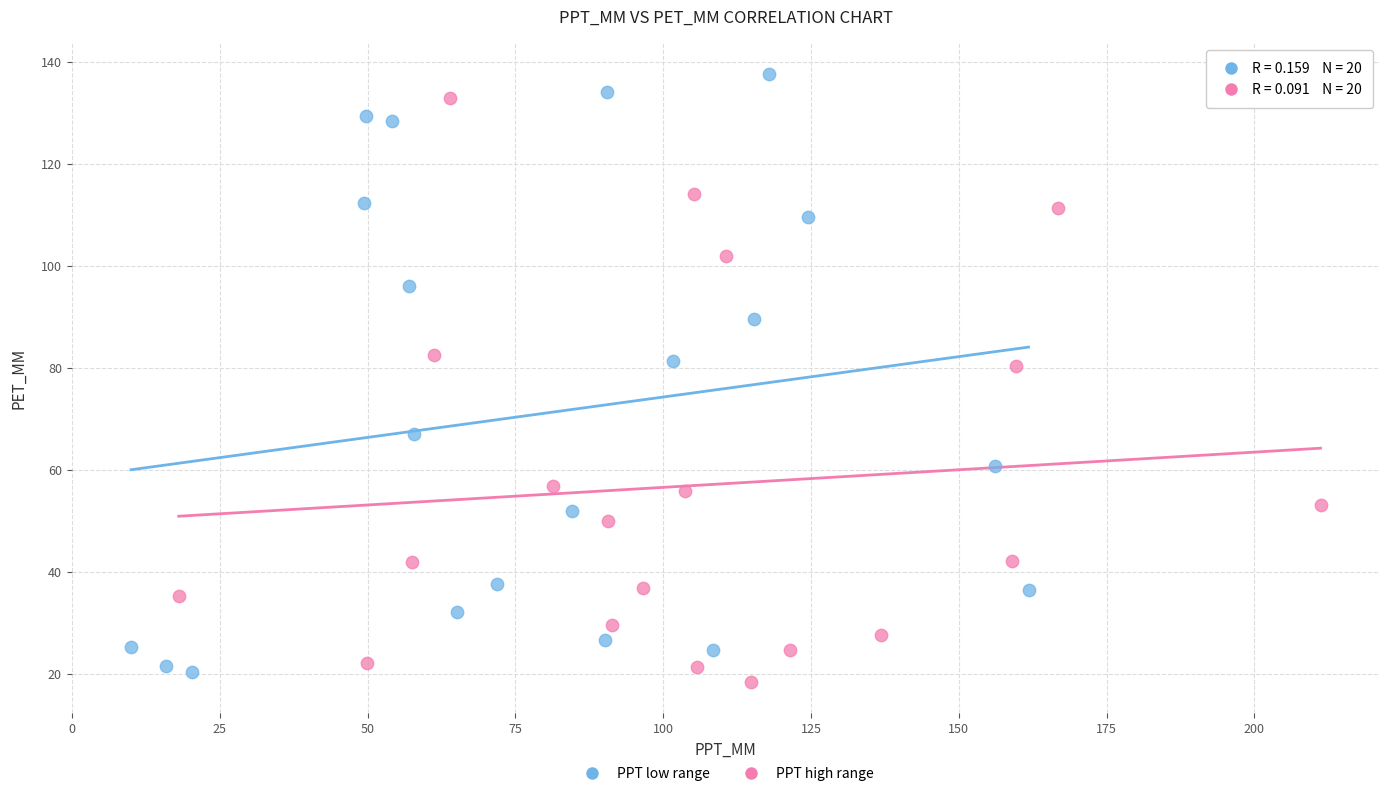

What are all the series names shown in the legend?

PPT low range, PPT high range